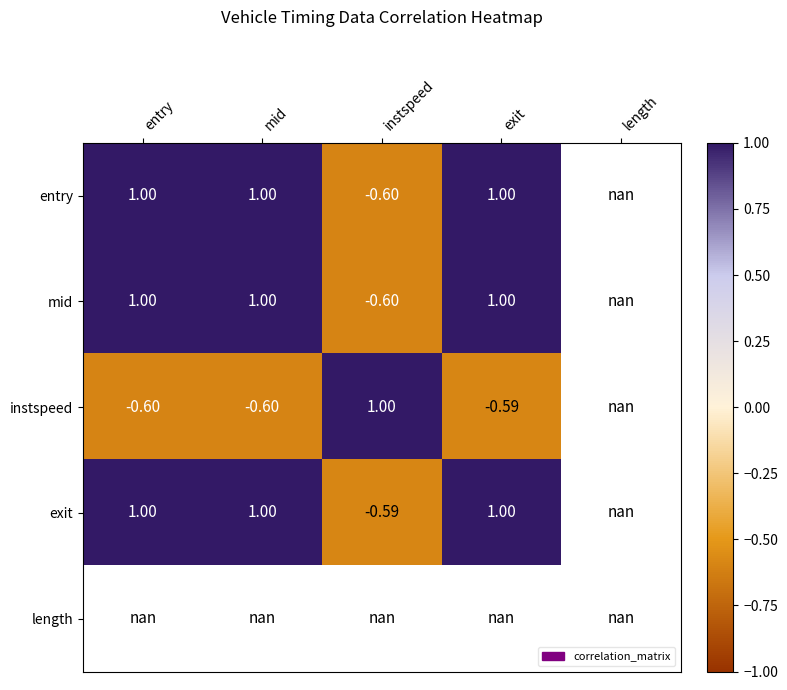

The value of exit at mid is 0.2. True or false?

False